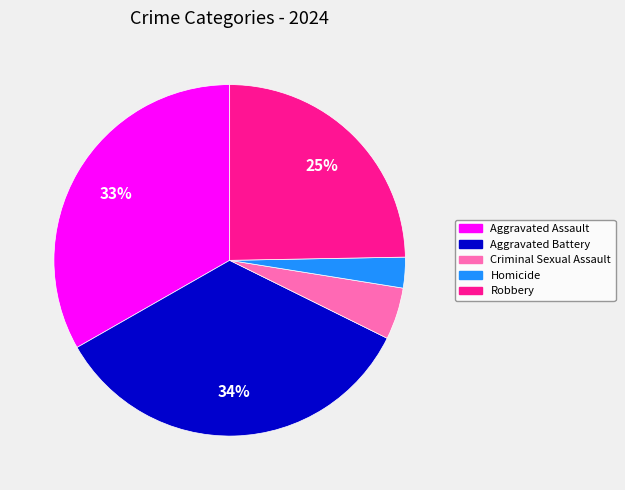

To the nearest percent, what percentage of the pie is Robbery?

25%